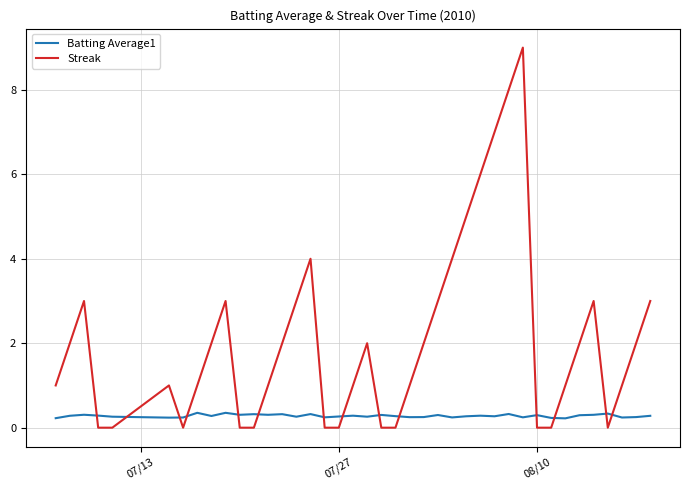

Rank the series by their average value, from lowest to highest.

Batting Average1, Streak